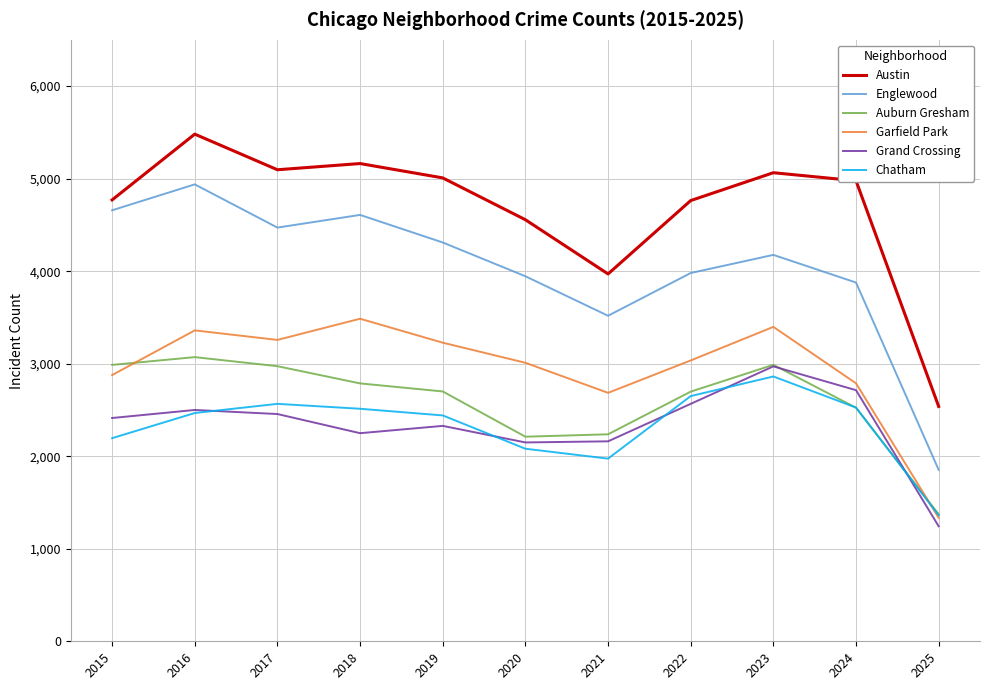

What are all the series names shown in the legend?

Austin, Englewood, Auburn Gresham, Garfield Park, Grand Crossing, Chatham